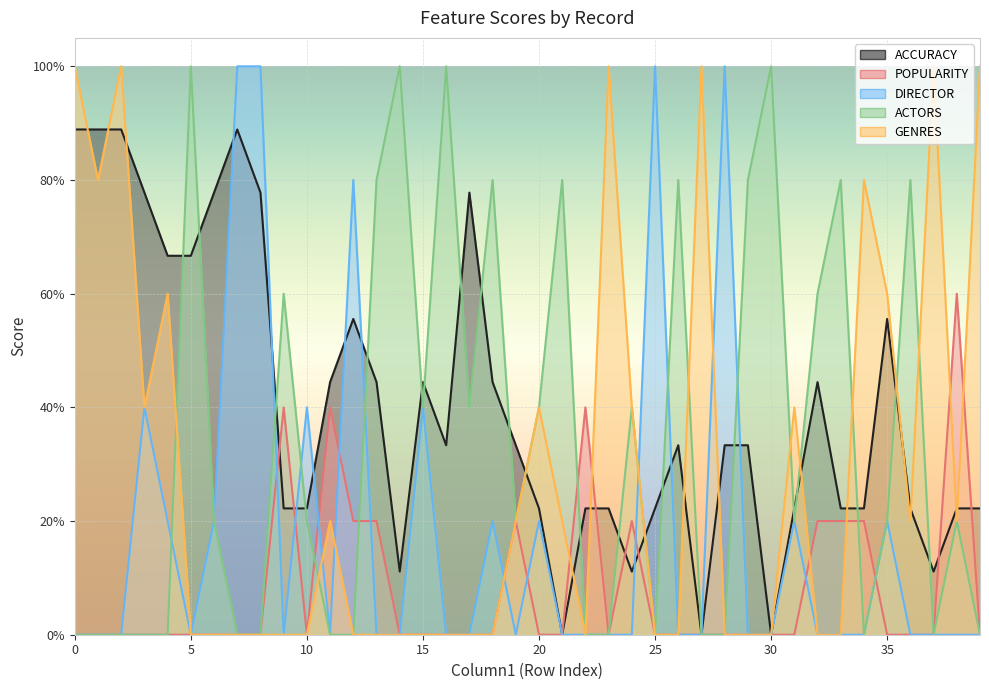

True or false: ACTORS and DIRECTOR intersect in this chart.

True